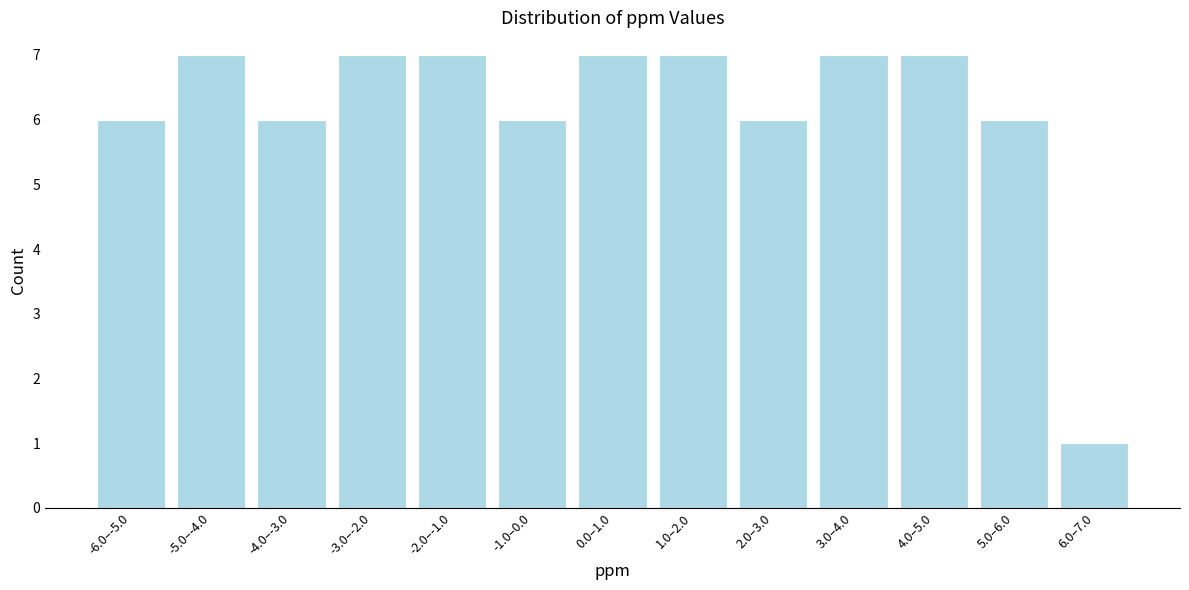

Reading left to right, transcribe all the data shown in this chart.

6	7	6	7	7	6	7	7	6	7	7	6	1